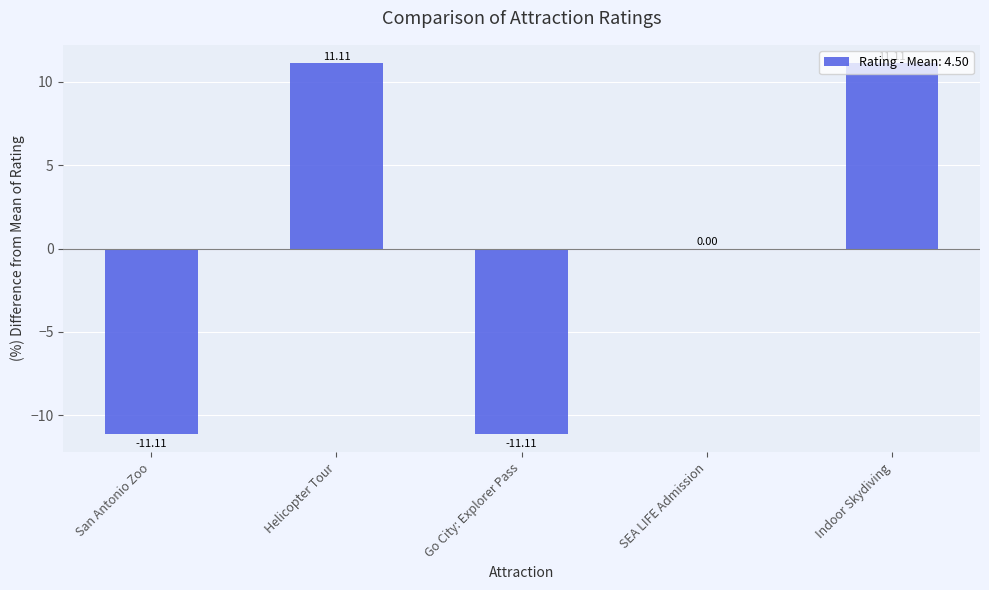

What value does the data have at Go City: Explorer Pass?

-11.1